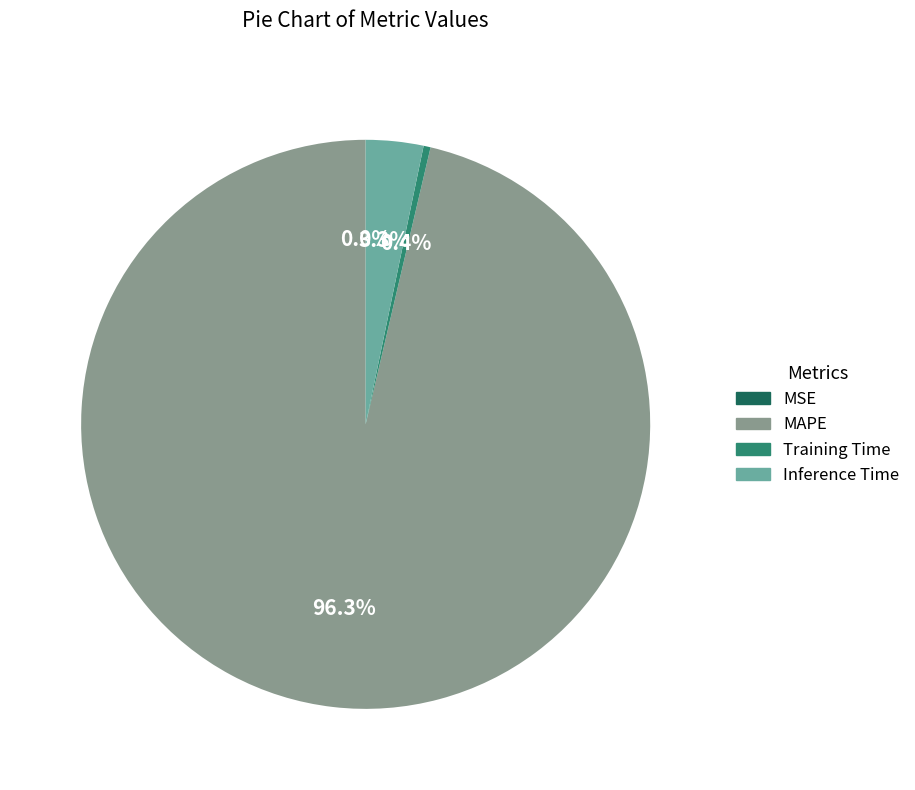

Does Training Time account for over 50% of the chart?

No